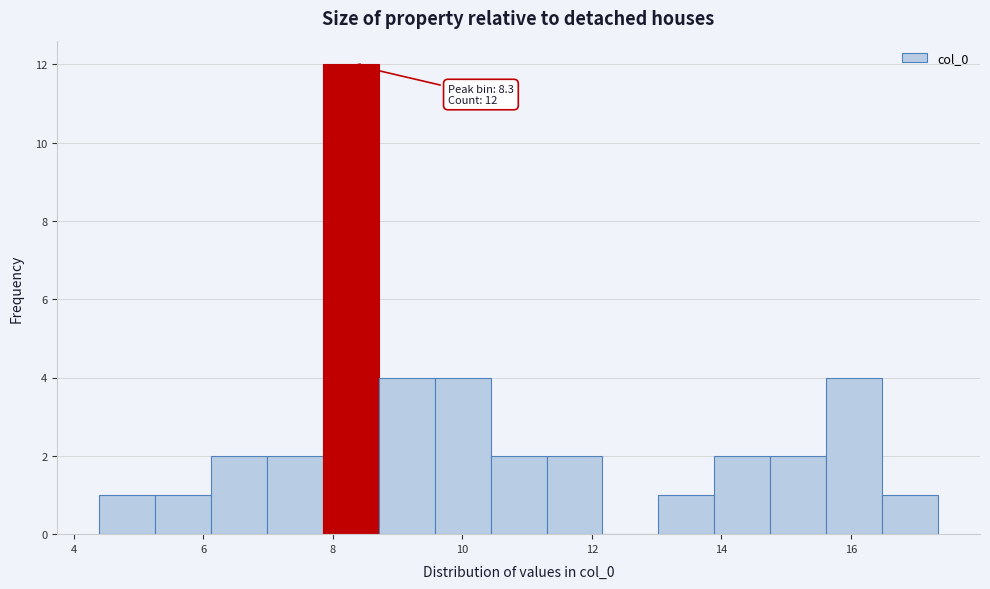

Over which range of the x-axis is the bar tallest?

7.8 to 8.8